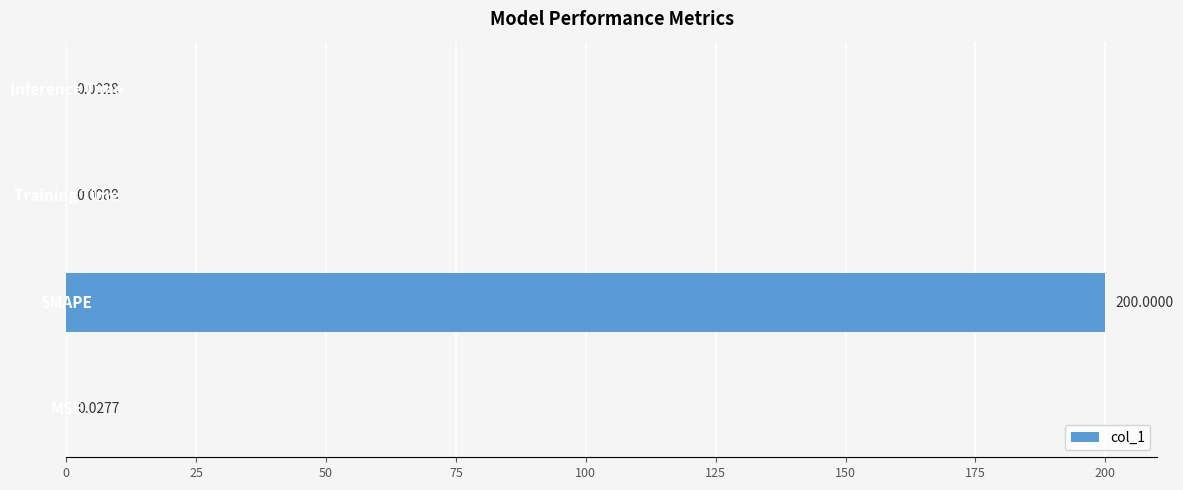

Are the bars horizontal?

Yes